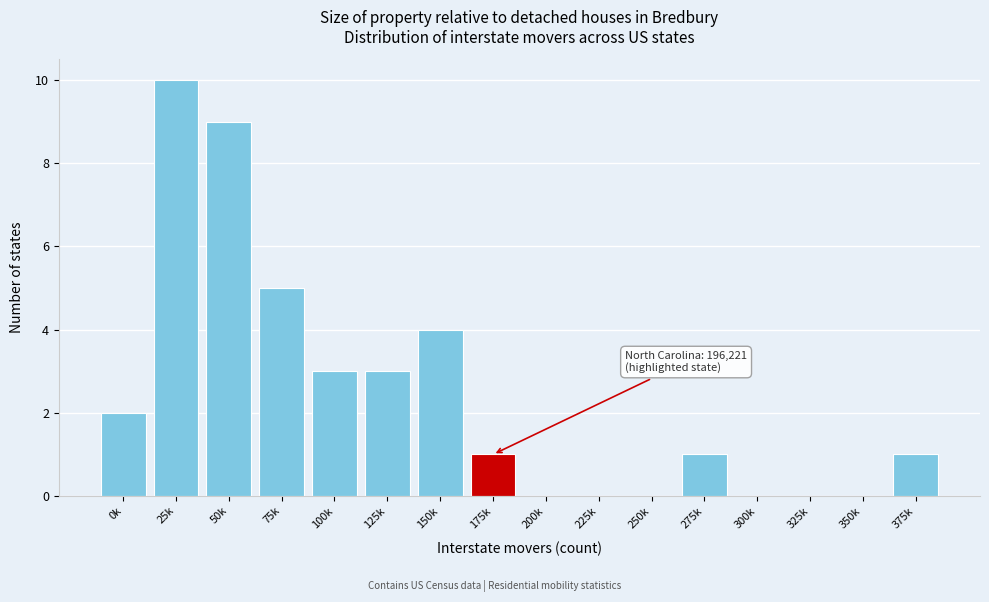

Reading right to left, transcribe all the data shown in this chart.

375k=1	350k=0	325k=0	300k=0	275k=1	250k=0	225k=0	200k=0	175k=1	150k=4	125k=3	100k=3	75k=5	50k=9	25k=10	0k=2